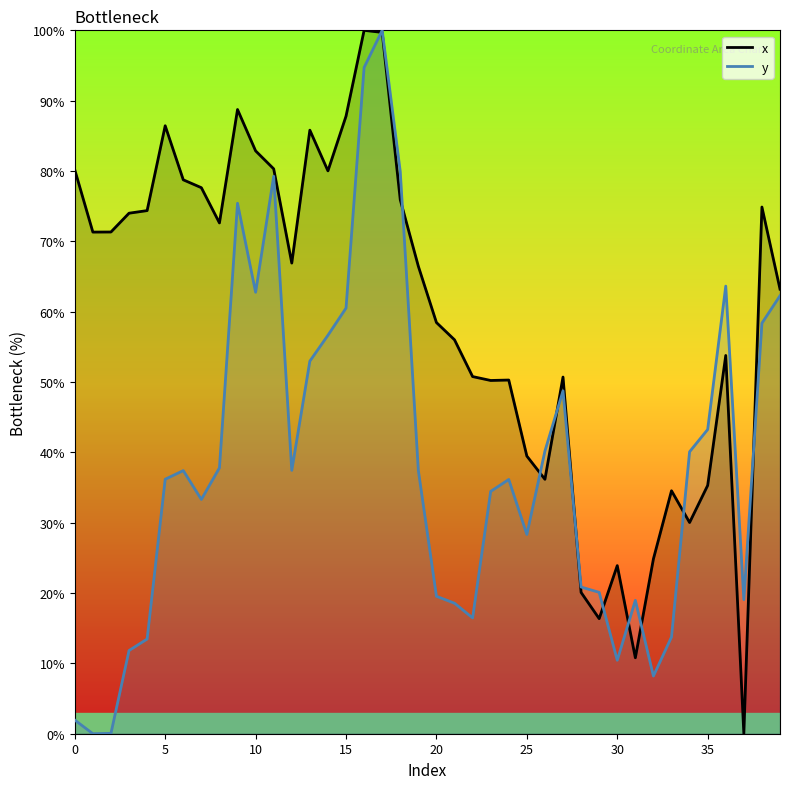

What is the value of the x point at the 28th from the left?

50.7